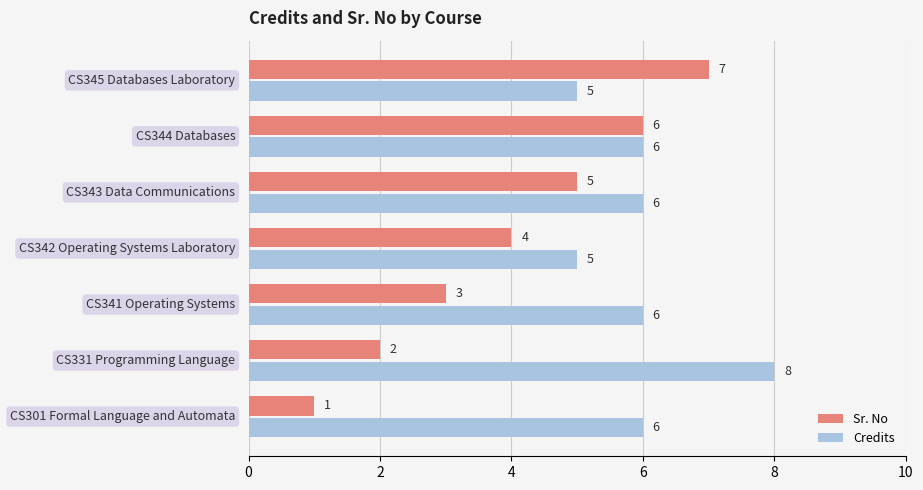

Which series has the largest total across all categories?

Credits